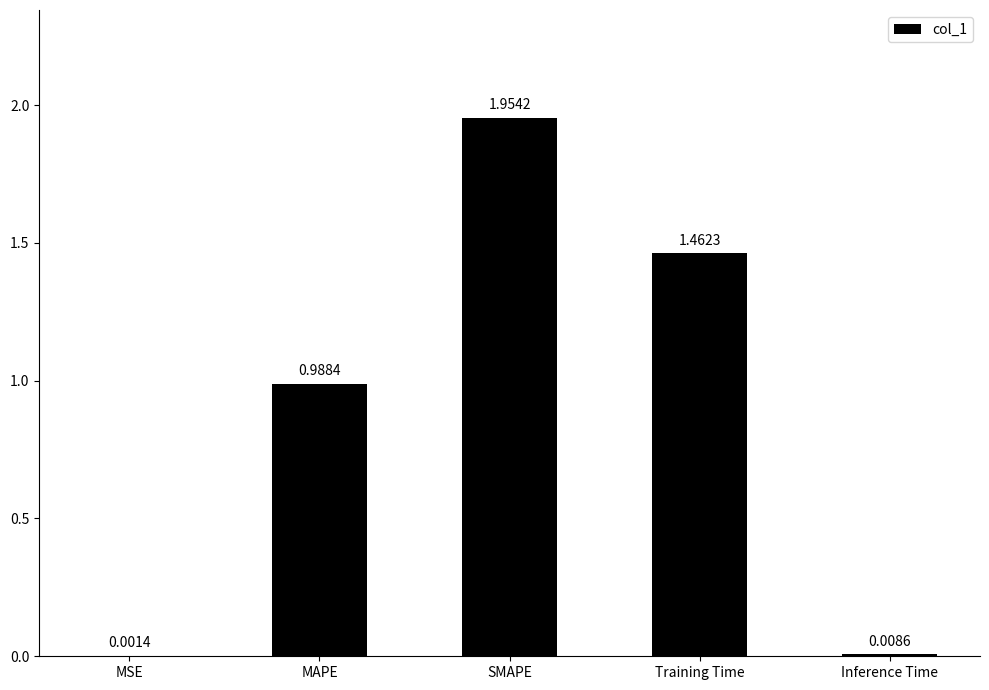

What is the ratio of the value at SMAPE to the value at Training Time?

1.3